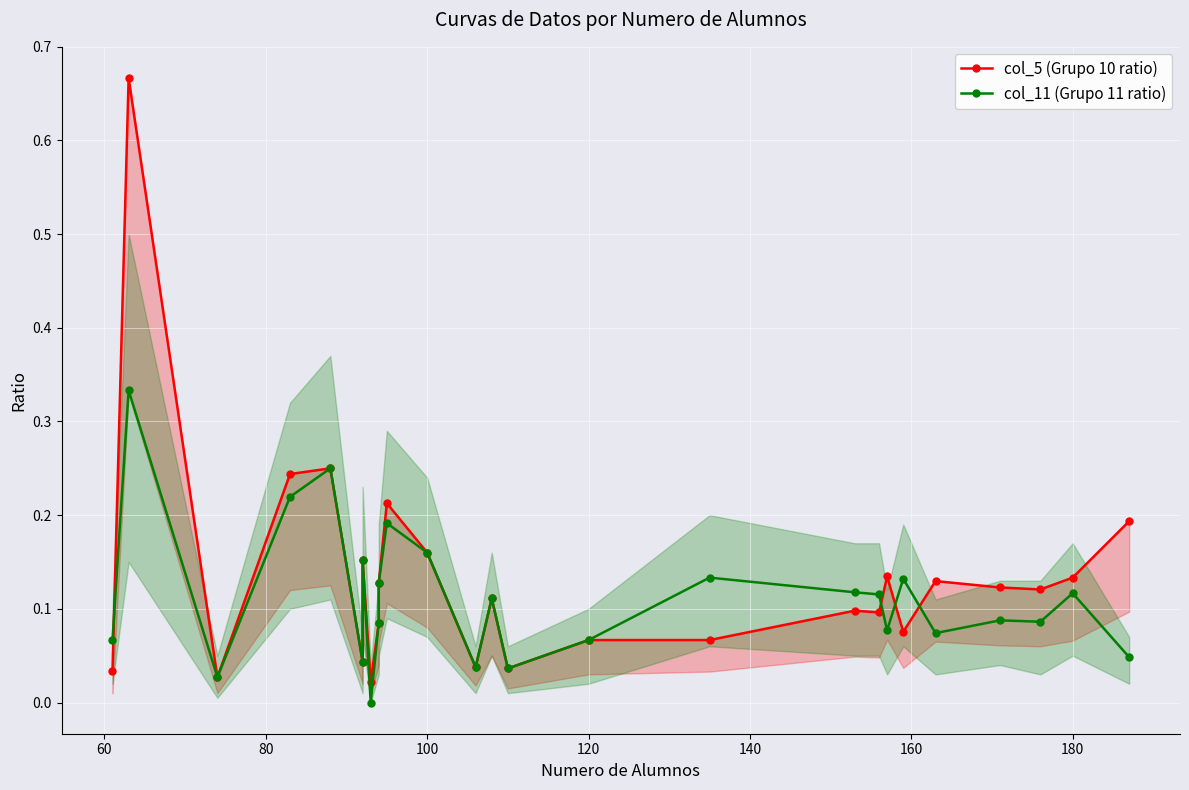

What is the difference between the second highest and minimum values in the col_11 (Grupo 11 ratio) series?

0.2